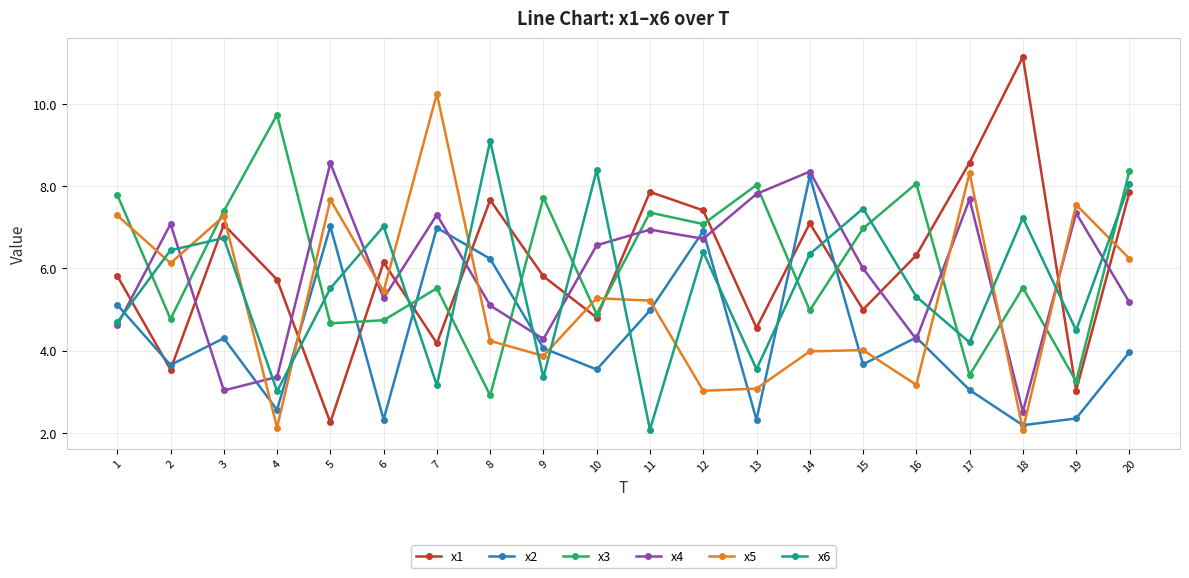

Which series changed the most between 3 and 17?

x4